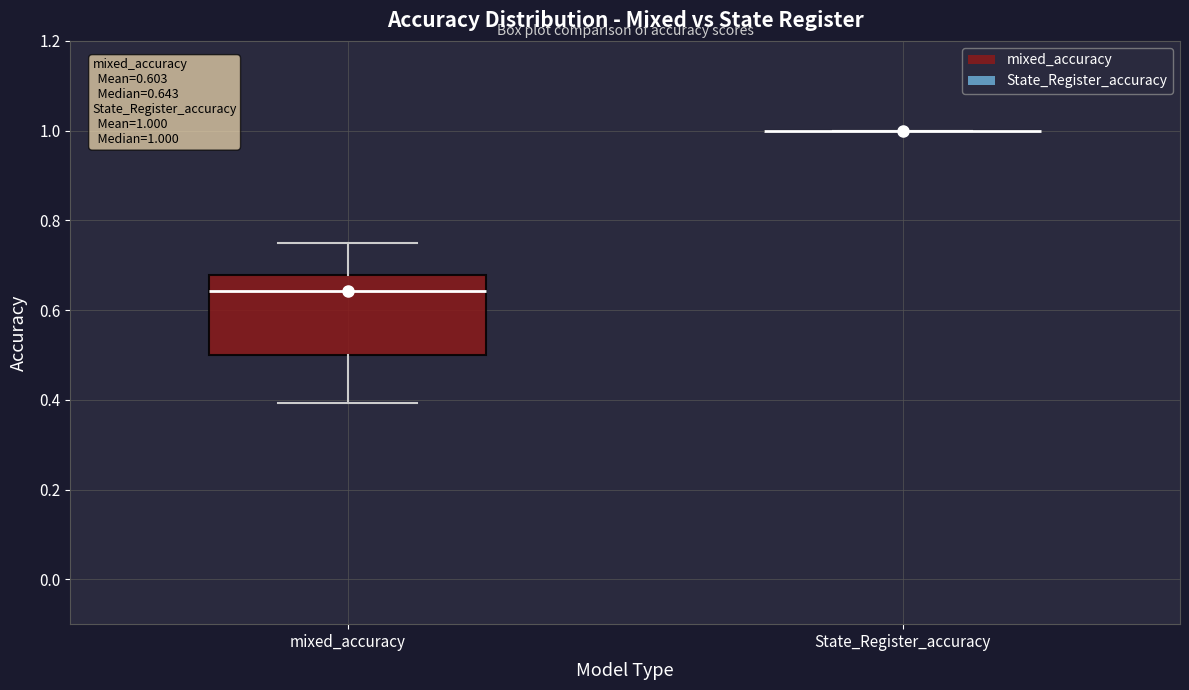

Which box is the tallest, from its lower edge to its upper edge?

mixed_accuracy